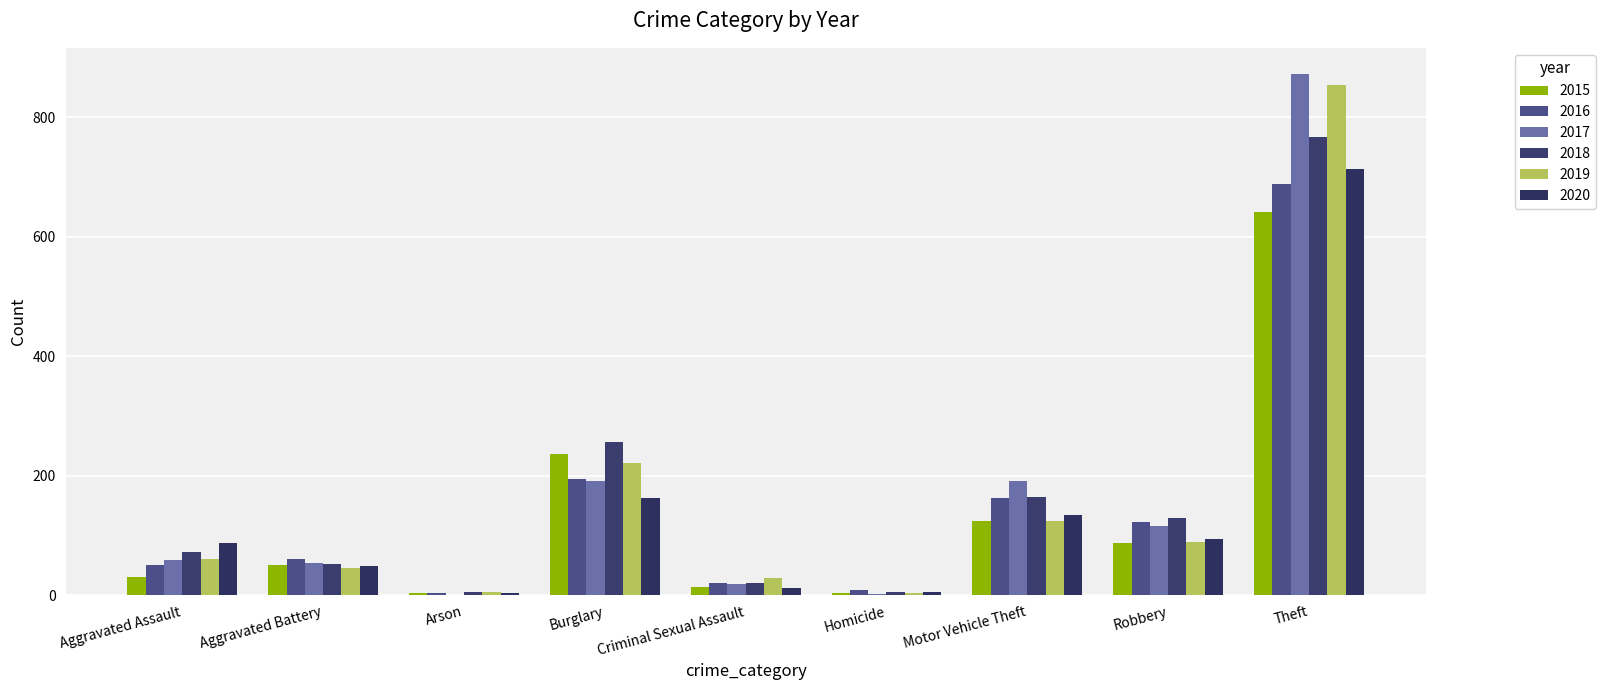

Between Theft and Aggravated Assault, which is larger?

Theft